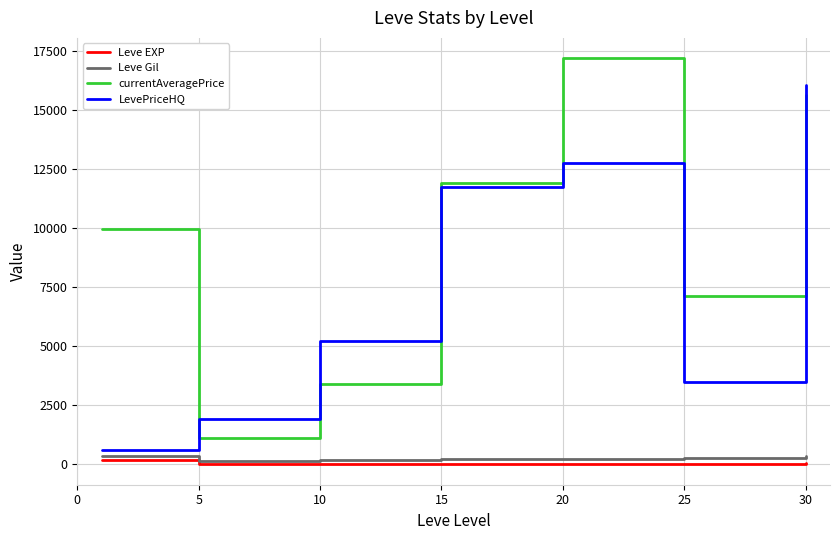

What is the maximum value for currentAveragePrice?

17181.3